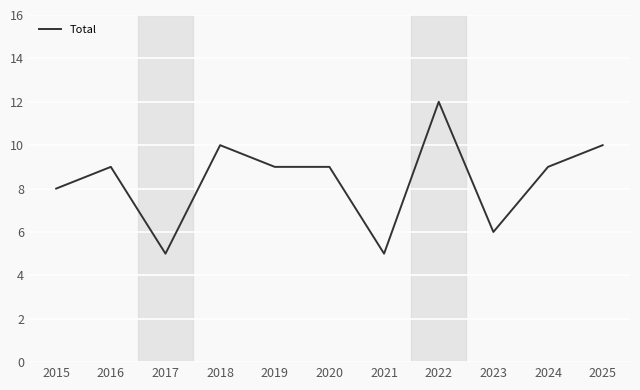

Approximately how many times larger is the value at 2018 compared to 2020?

1.1